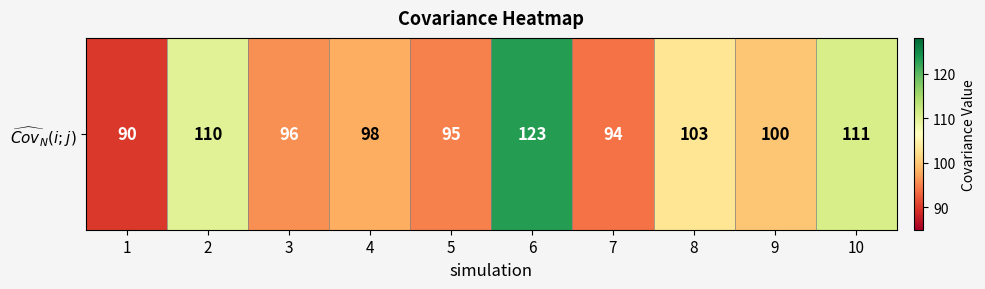

How many data points are above 100?

4